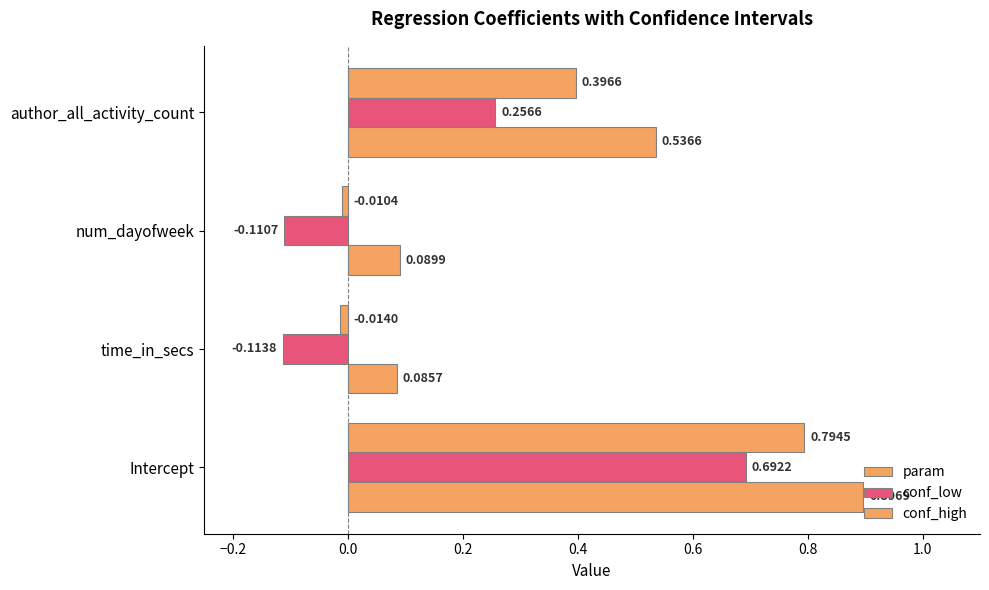

What is the difference between the maximum and minimum values in the param series?

0.8